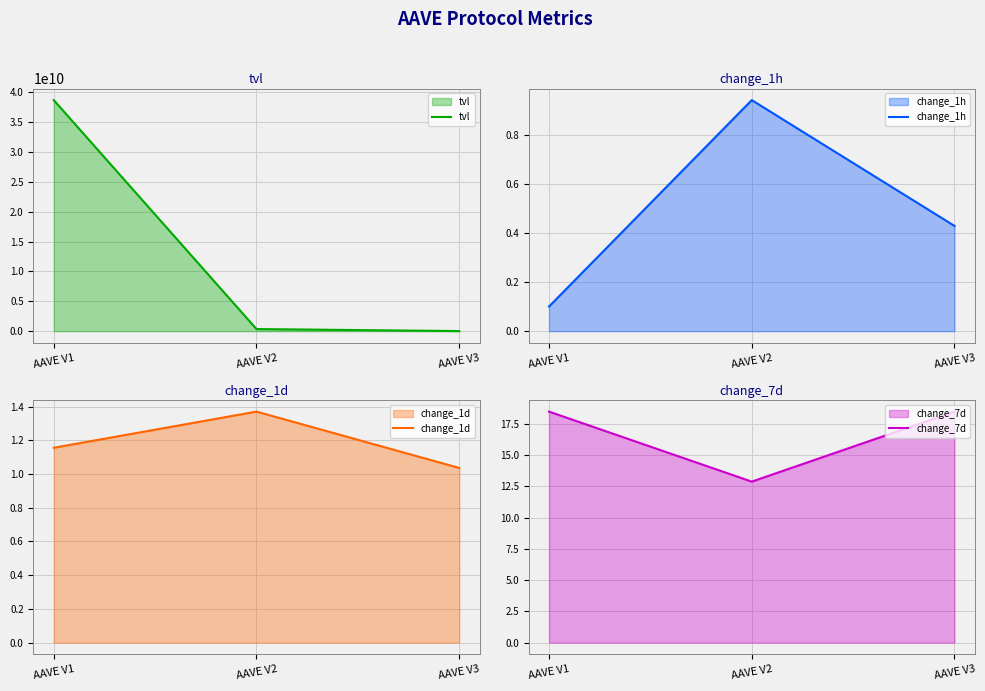

Reading right to left, transcribe all the data shown in this chart.

tvl: AAVE V3=15873976.2	AAVE V2=353857791.4	AAVE V1=38676104770.6
change_1h: AAVE V3=0.4	AAVE V2=0.9	AAVE V1=0.1
change_1d: AAVE V3=1.0	AAVE V2=1.4	AAVE V1=1.2
change_7d: AAVE V3=18.5	AAVE V2=12.9	AAVE V1=18.5